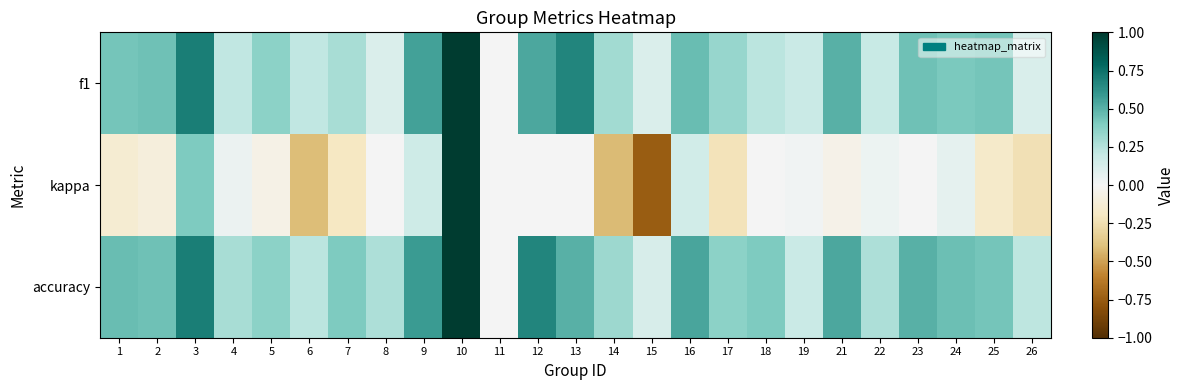

Reading left to right, list all the values displayed in this chart.

f1: 1=0.4	2=0.4	3=0.7	4=0.2	5=0.4	6=0.2	7=0.3	8=0.1	9=0.6	10=1.0	11=0.0	12=0.5	13=0.7	14=0.3	15=0.1	16=0.5	17=0.3	18=0.2	19=0.2	21=0.5	22=0.2	23=0.4	24=0.4	25=0.4	26=0.1
kappa: 1=-0.1	2=-0.1	3=0.4	4=0.0	5=-0.1	6=-0.4	7=-0.2	8=0.0	9=0.2	10=1.0	11=0.0	12=0.0	13=0.0	14=-0.4	15=-0.8	16=0.2	17=-0.2	18=0.0	19=0.0	21=-0.1	22=0.0	23=0.0	24=0.1	25=-0.2	26=-0.2
accuracy: 1=0.5	2=0.4	3=0.7	4=0.3	5=0.4	6=0.2	7=0.4	8=0.3	9=0.6	10=1.0	11=0.0	12=0.7	13=0.5	14=0.3	15=0.1	16=0.5	17=0.4	18=0.4	19=0.2	21=0.5	22=0.3	23=0.5	24=0.5	25=0.4	26=0.2